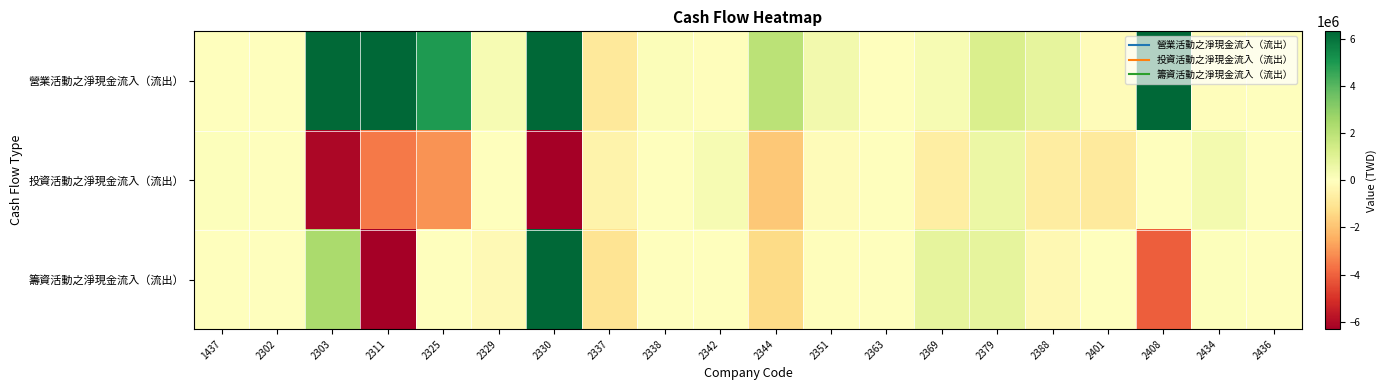

How many data points does each series have?

20